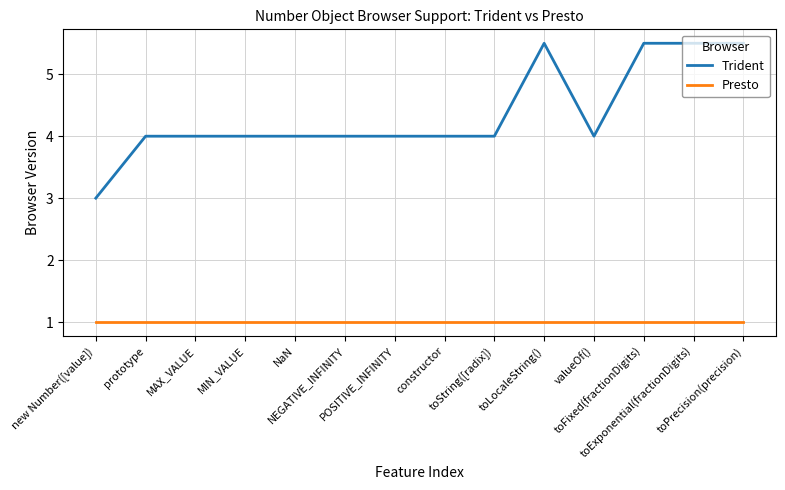

Is this an area chart (filled region under the line)?

No